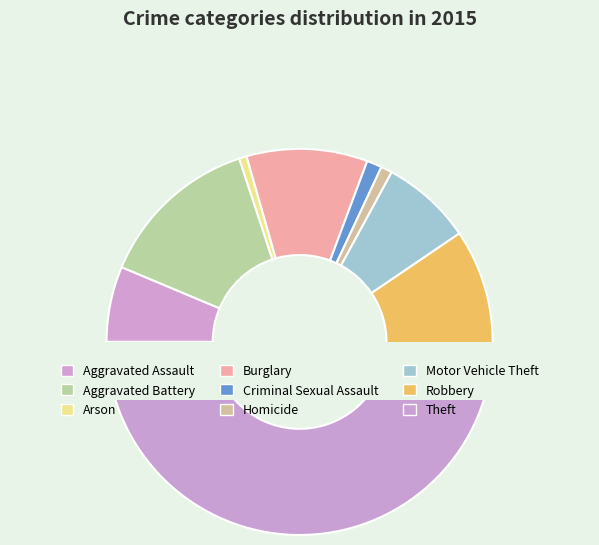

Is it true that Homicide is 1% of the pie?

True